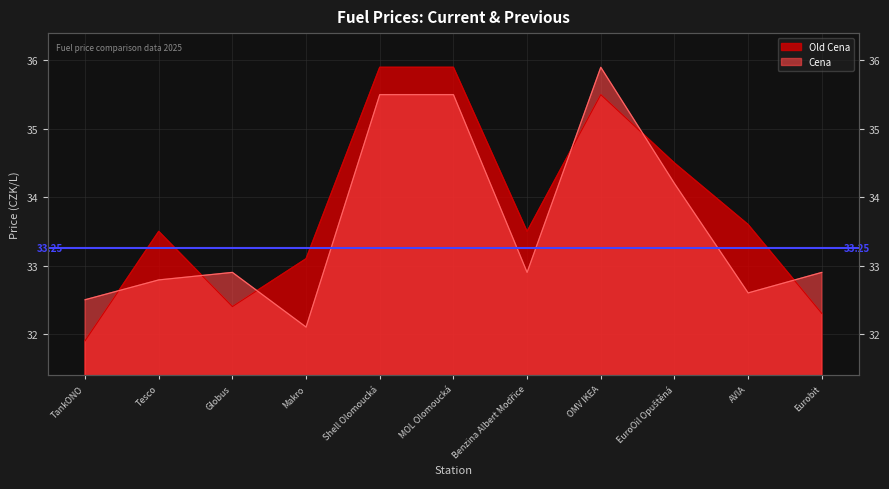

True or false: Old Cena has more than 1 points higher than both neighbors.

True